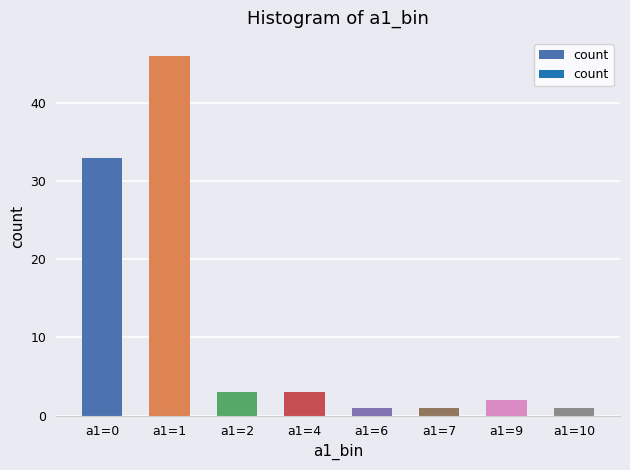

Reading right to left, list all the values displayed in this chart.

1	2	1	1	3	3	46	33